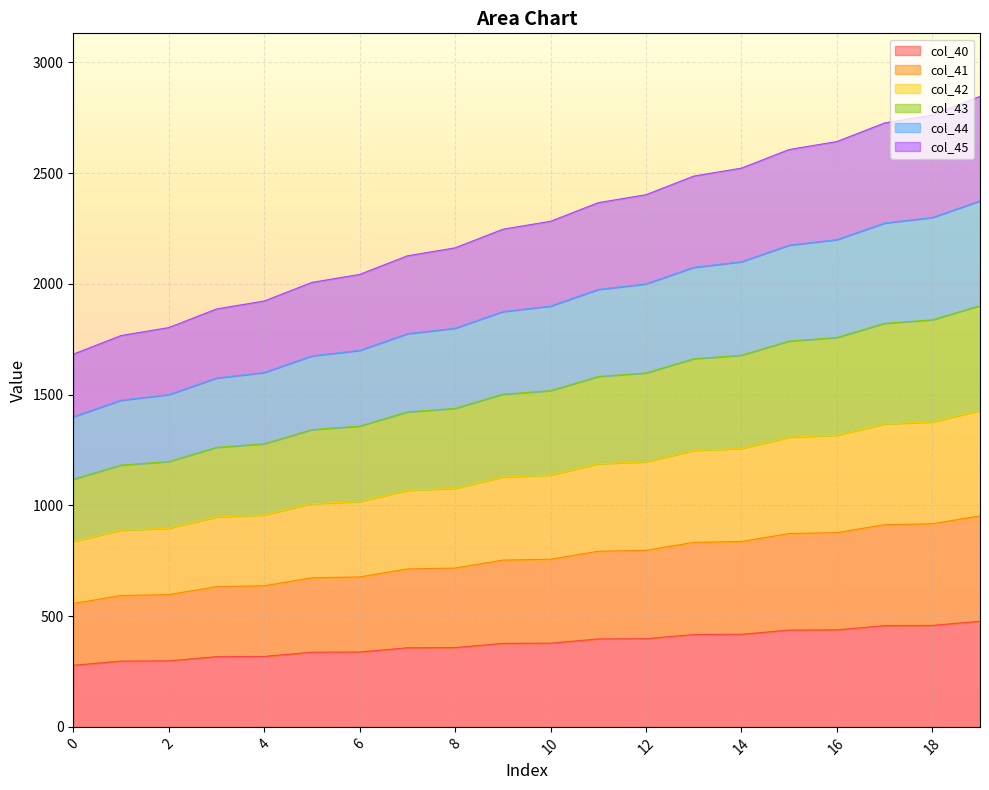

What is the total value across all series at 10?

2283.0